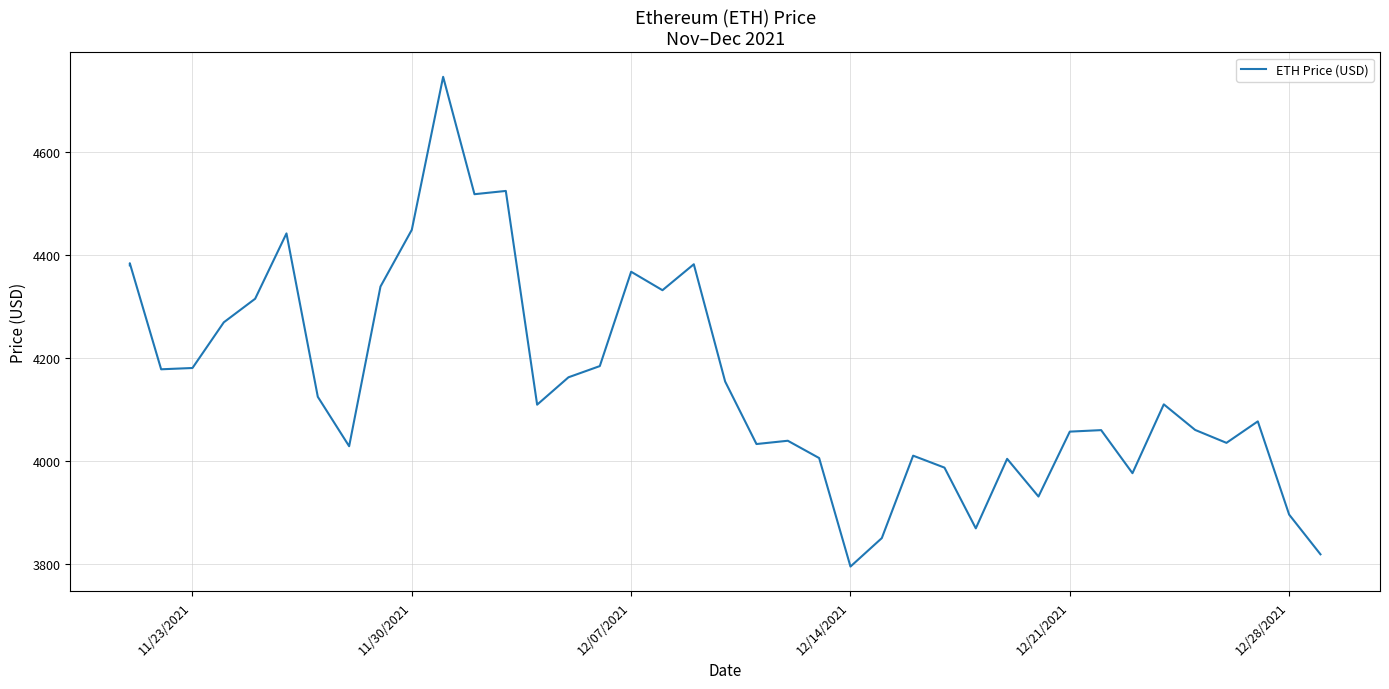

The chart shows a value of 6912.9 at 28. True or false?

False